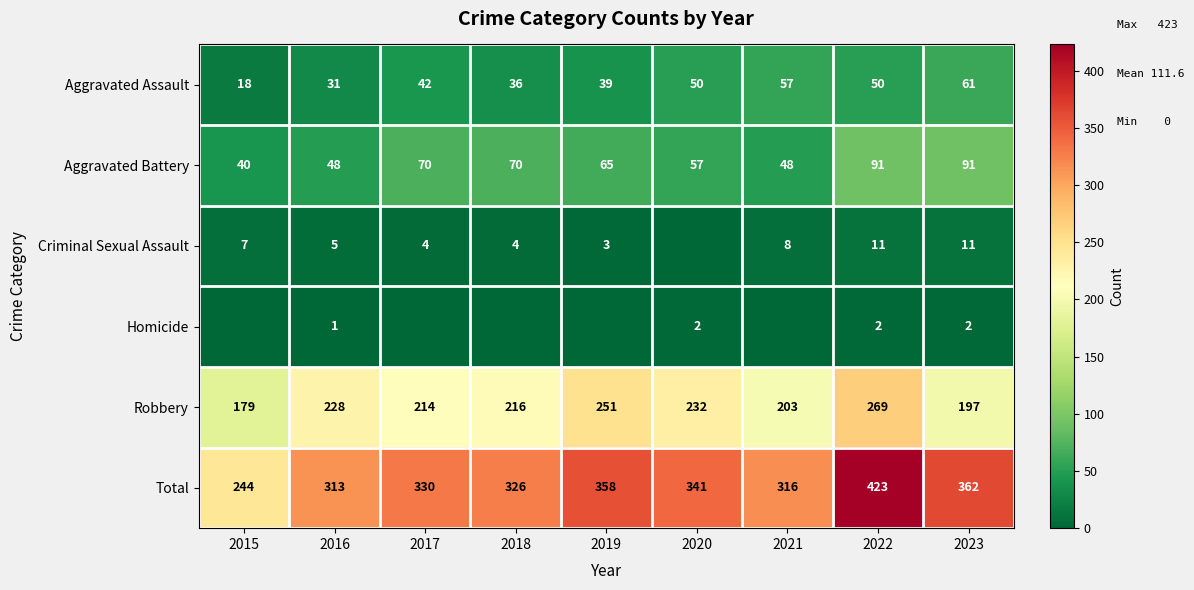

Is it true that Total equals 358 at 2019?

True